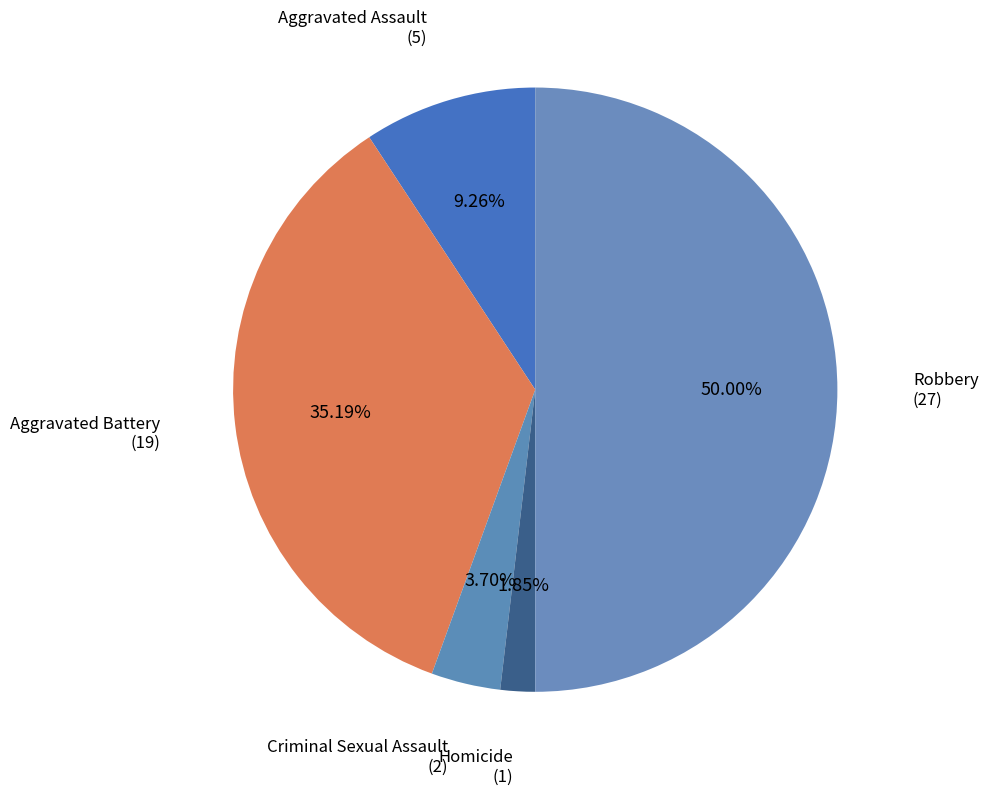

Count the number of slices in the pie.

5